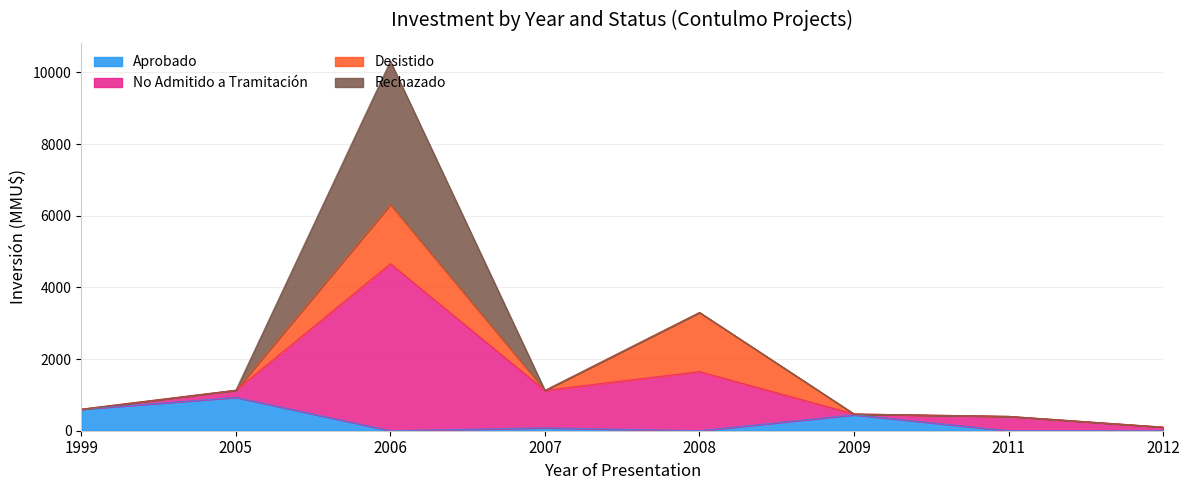

What is the sum of the Aprobado values at 2005 and 2012?

930